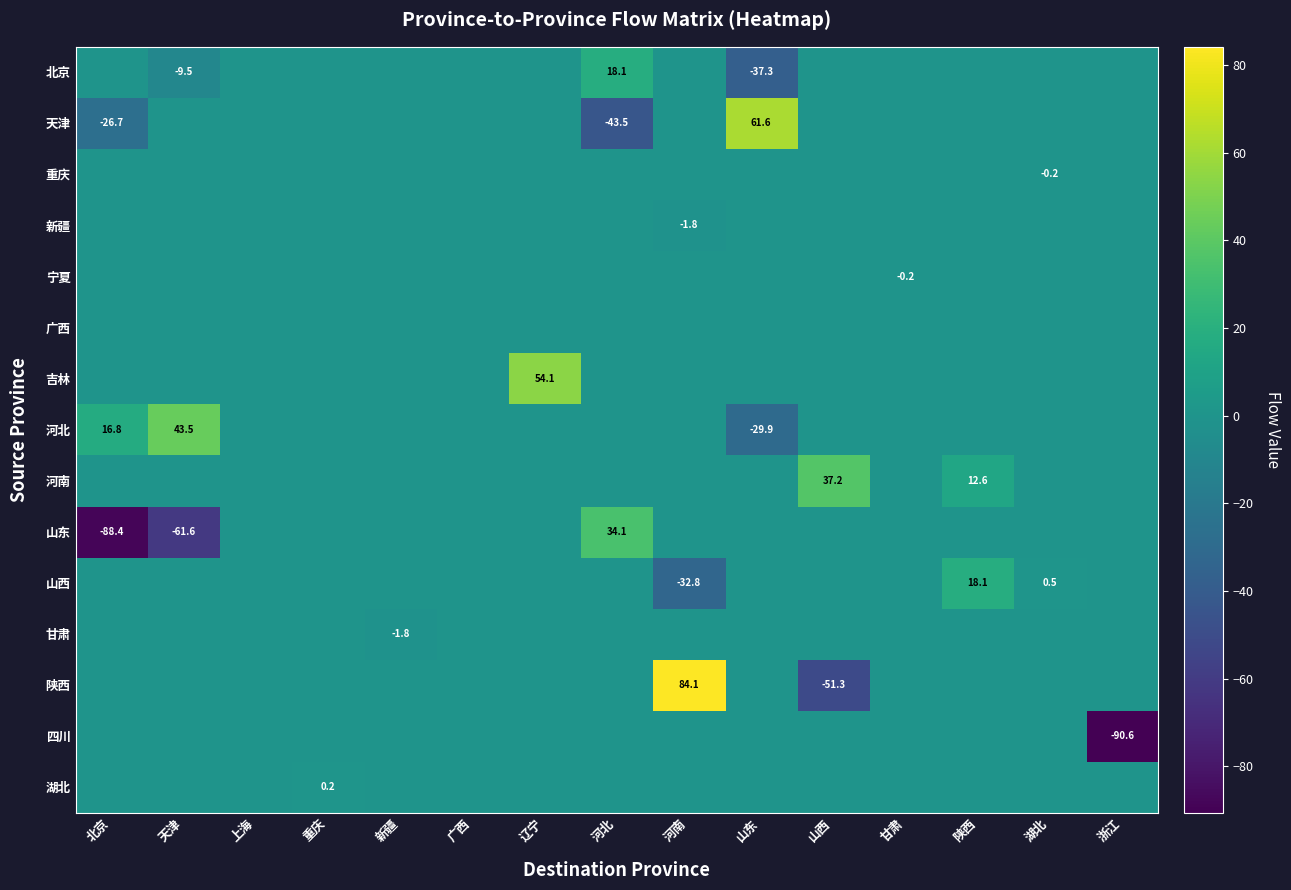

The value of 河北 at 北京 is 16.8. True or false?

True